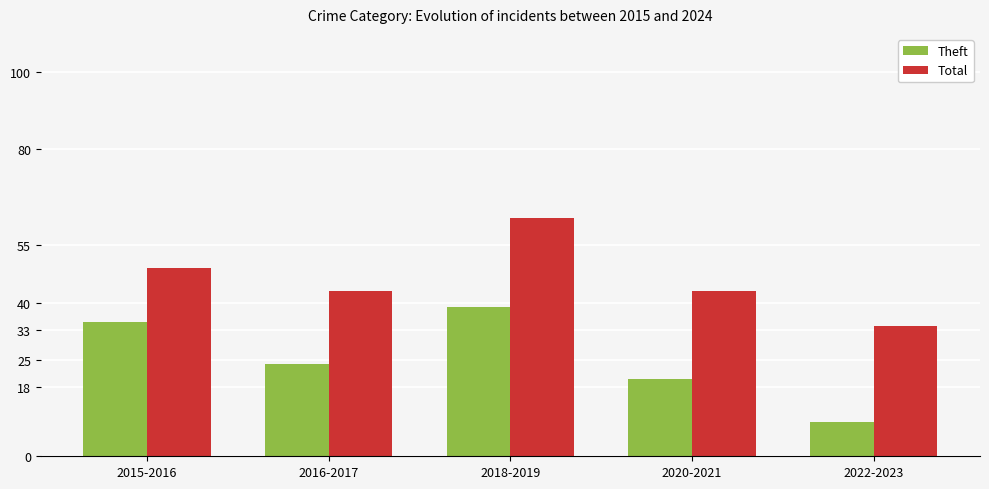

List the series in order of their overall mean, lowest first.

Theft, Total